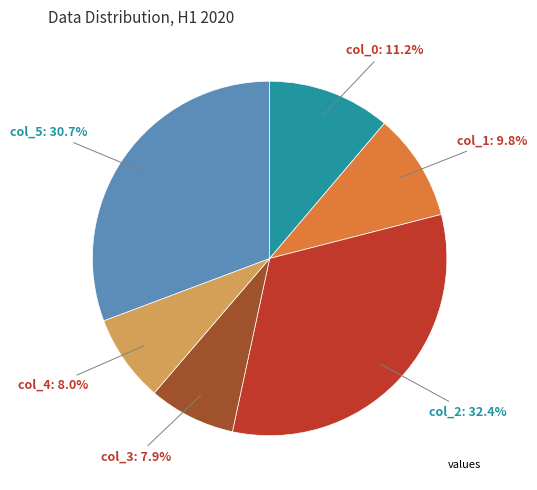

Is there any slice that represents more than half of the pie?

No